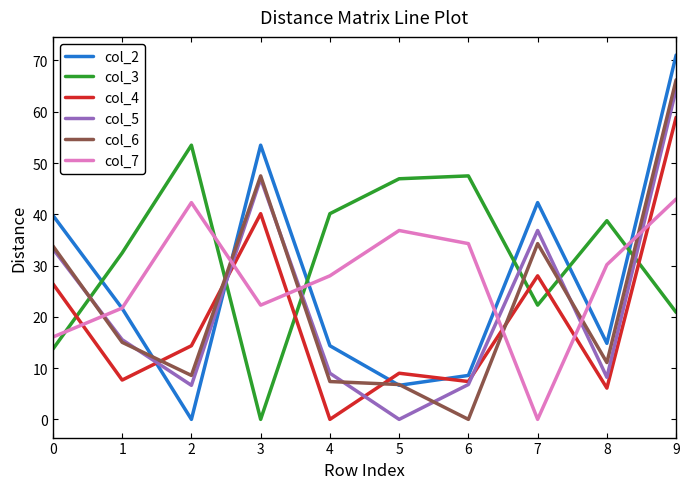

Which label corresponds to the largest value in the chart?

9